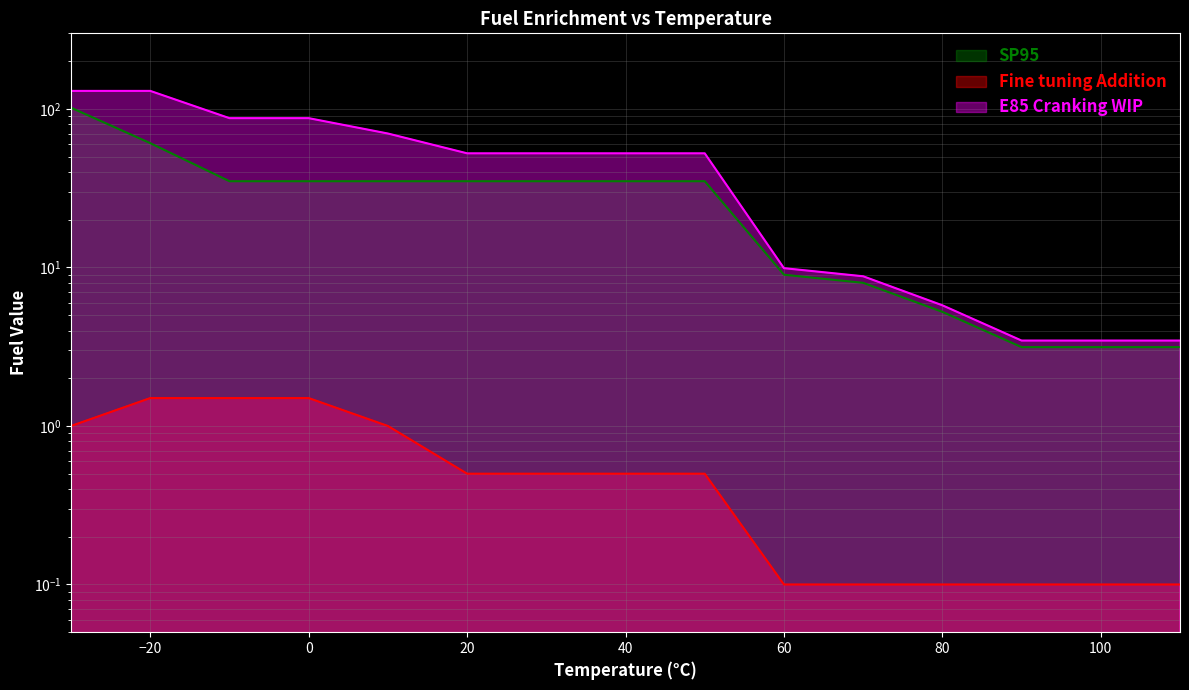

What is the value of the Fine tuning Addition point at the 11th from the left?

0.1